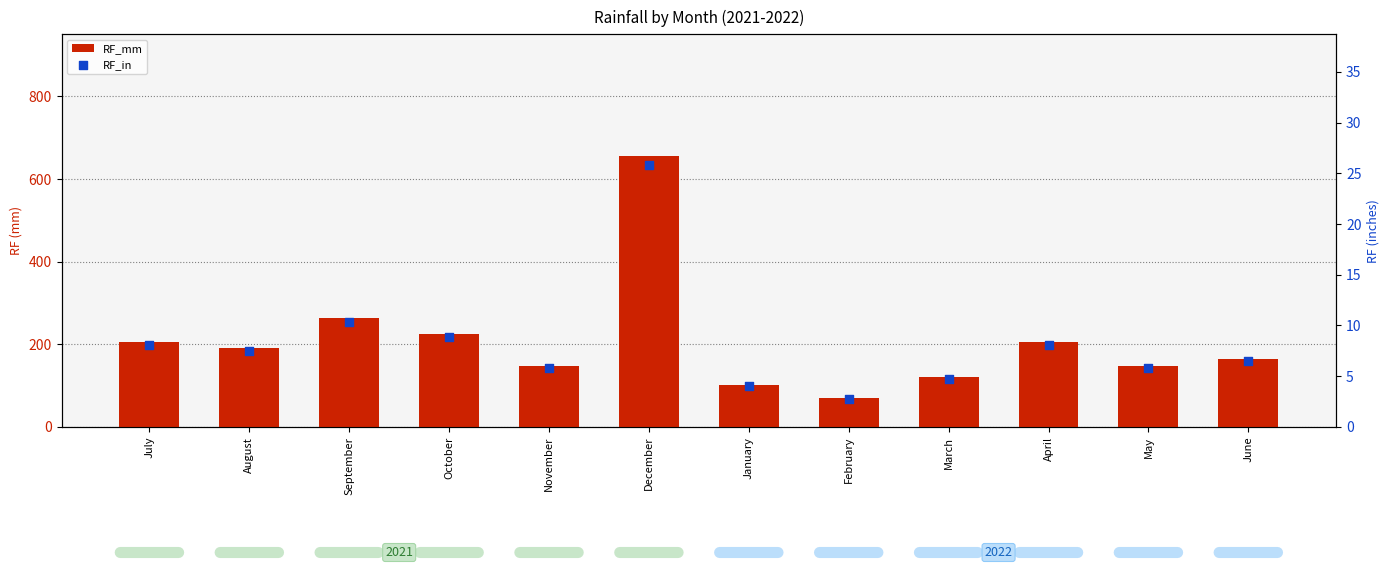

At which category is the sum across all series the highest?

December